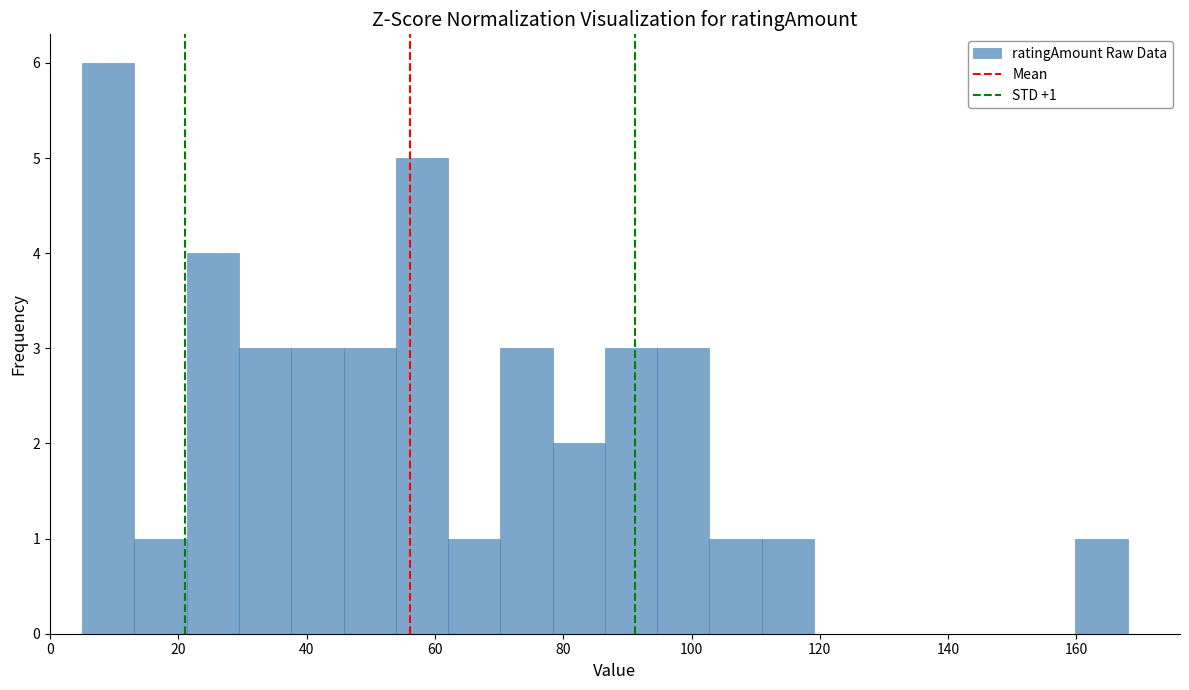

Over which range of the x-axis is the bar tallest?

6 to 14